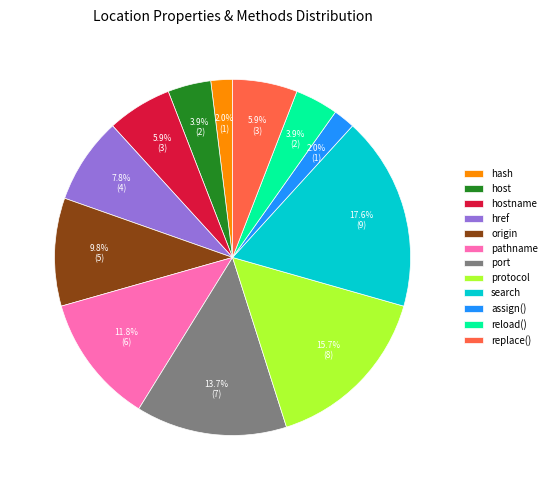

What is the largest slice in the pie chart?

search